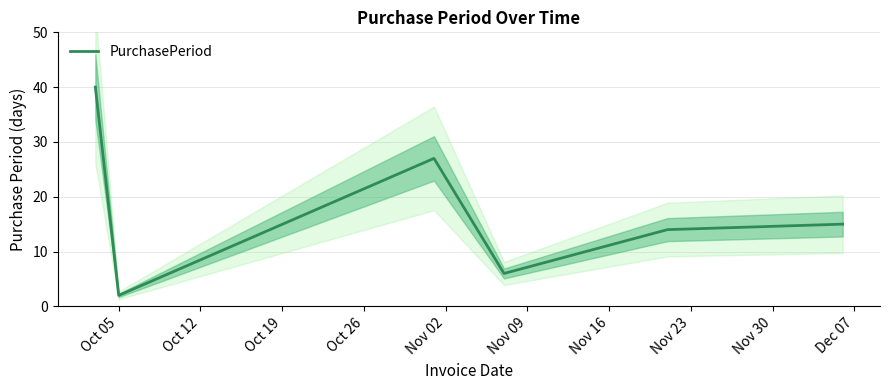

Reading left to right, what are all the values shown in this chart?

40	2	27	6	14	15